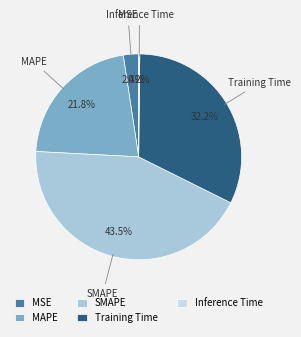

Does any single category account for the majority?

No